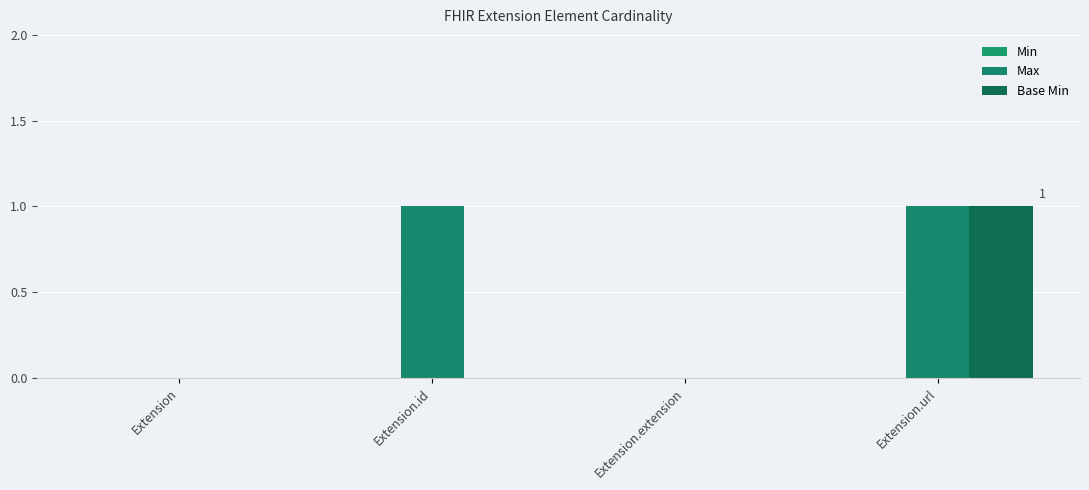

What is the difference between the highest and lowest values at Extension.url?

1